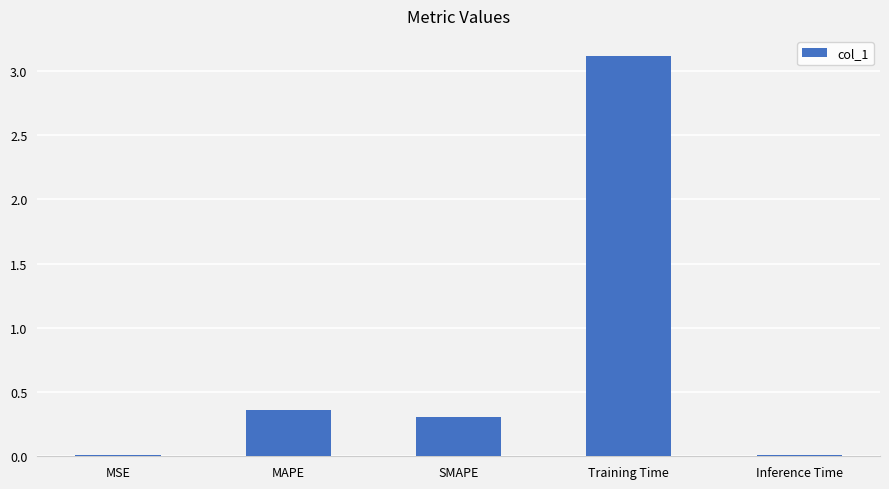

What is the difference between the maximum and second lowest values?

3.1